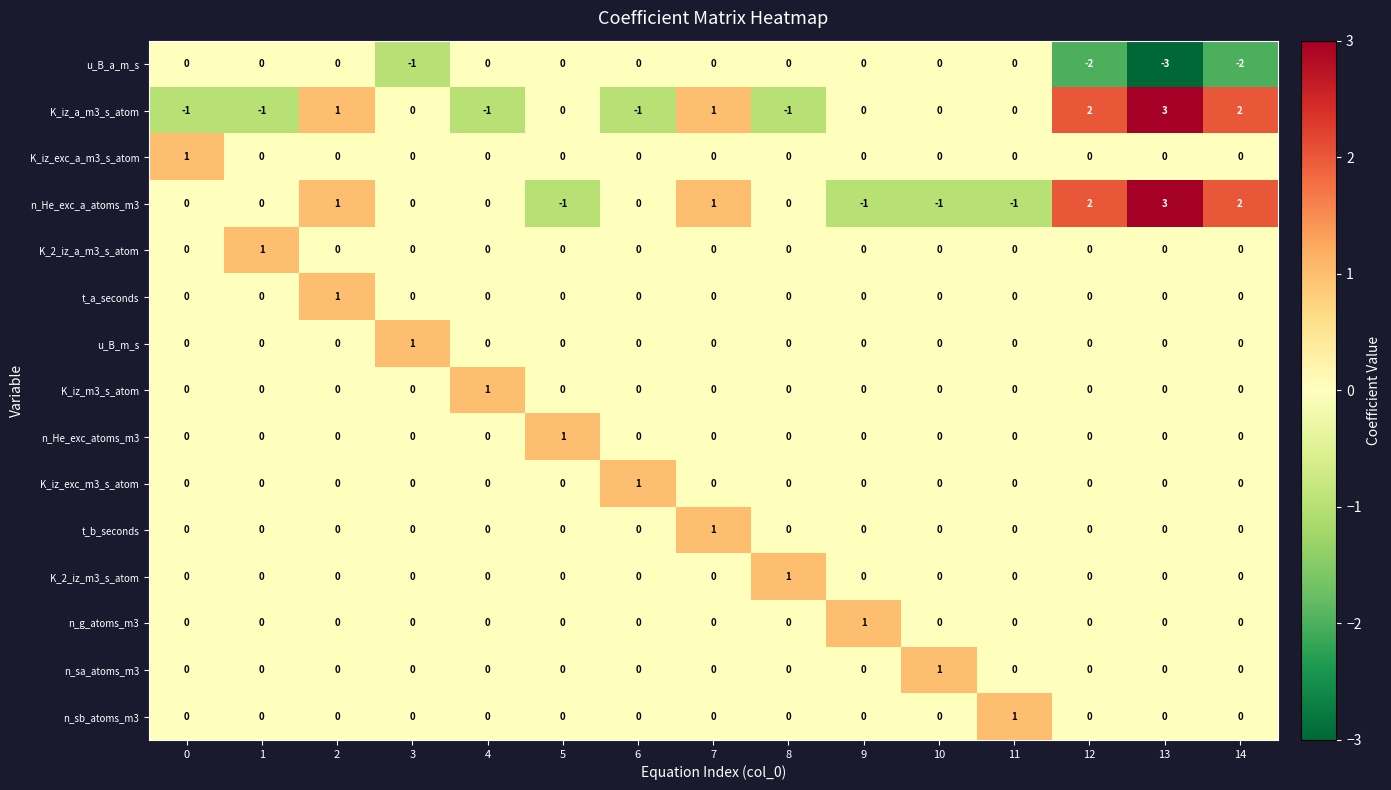

Which series has the largest total across all categories?

n_He_exc_a_atoms_m3